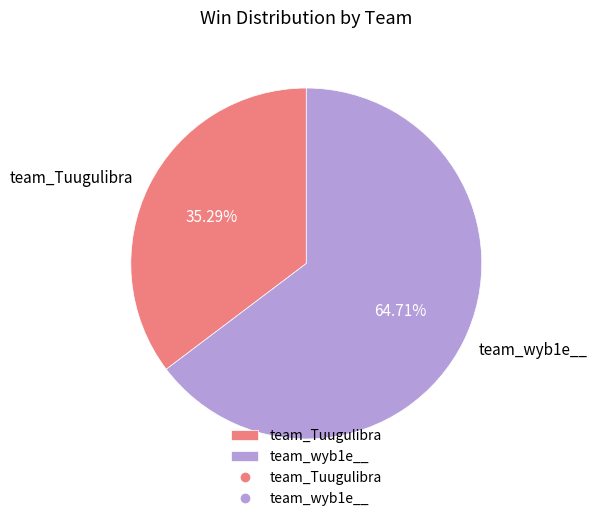

Which slice is the largest?

team_wyb1e__